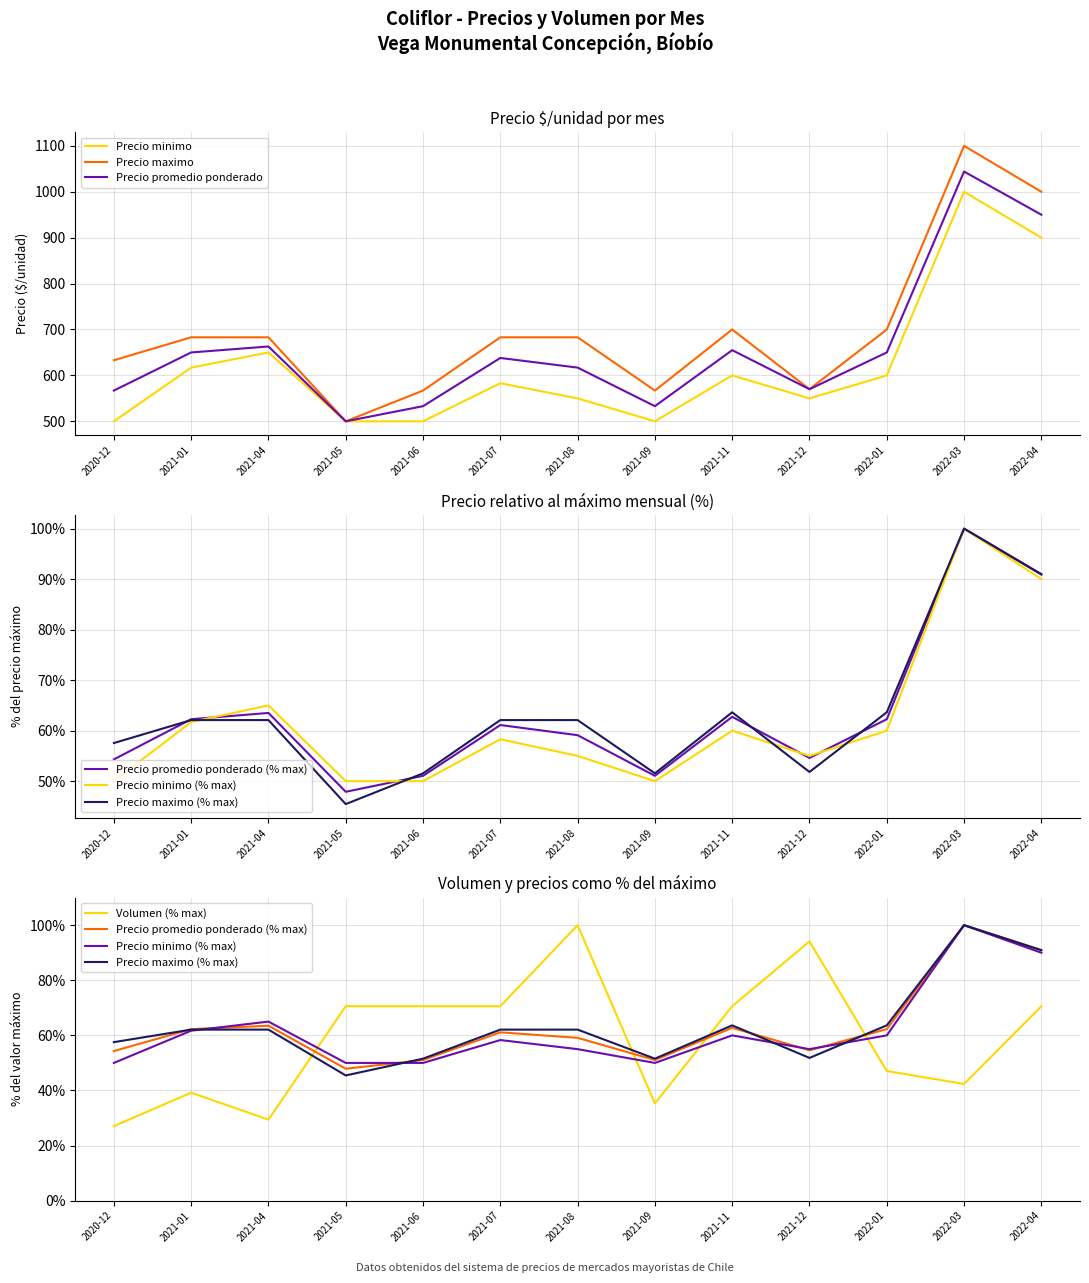

What is the difference between the highest and lowest values at 2021-04?

653.6